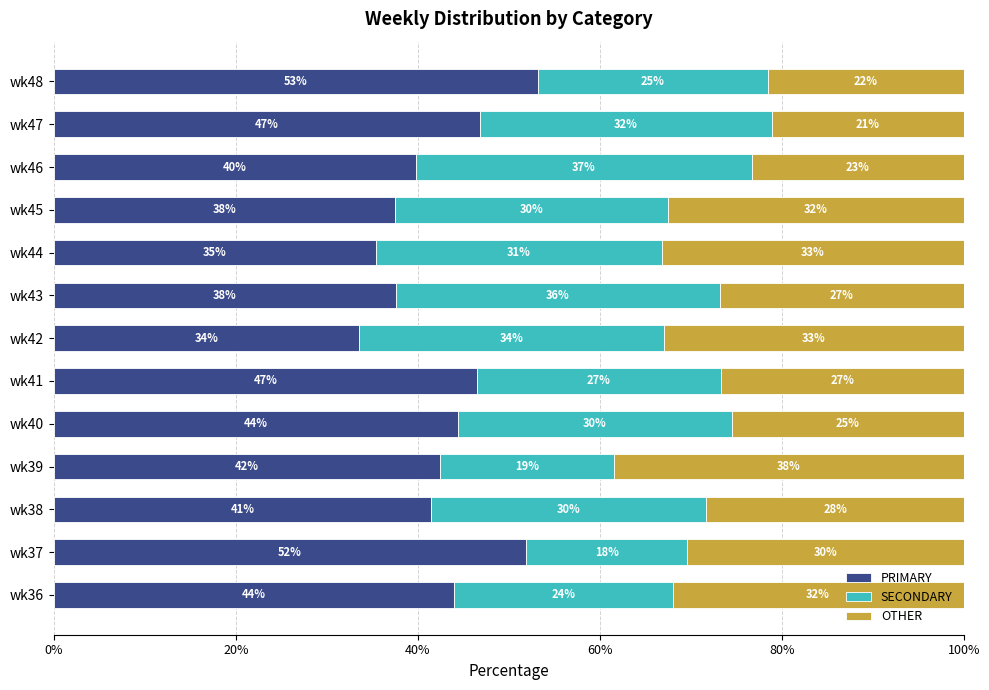

Reading left to right, list all the values displayed in this chart.

PRIMARY: 44.0	51.9	41.4	42.4	44.4	46.6	33.5	37.6	35.4	37.5	39.8	46.8	53.2
SECONDARY: 24.0	17.7	30.3	19.2	30.1	26.7	33.5	35.6	31.4	30.0	36.9	32.1	25.3
OTHER: 32.0	30.4	28.3	38.4	25.5	26.7	32.9	26.8	33.2	32.5	23.3	21.1	21.5